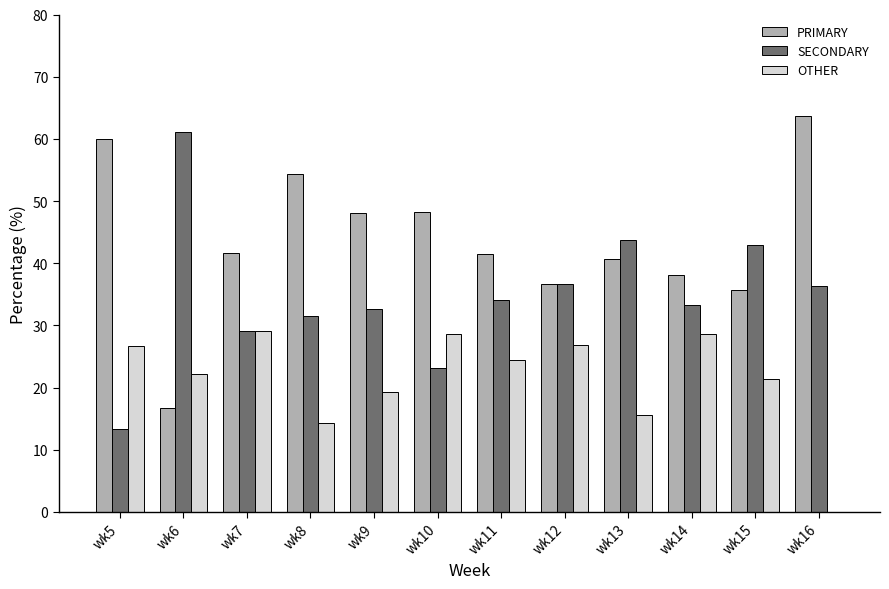

At which label does SECONDARY reach its peak?

wk6